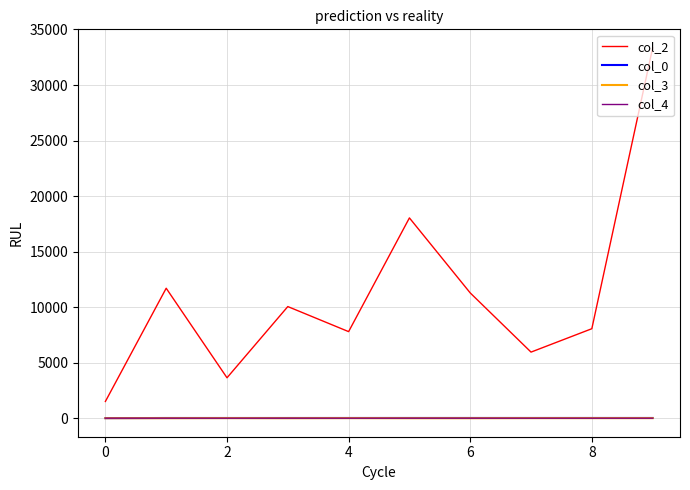

Which series has the largest range (max minus min)?

col_2